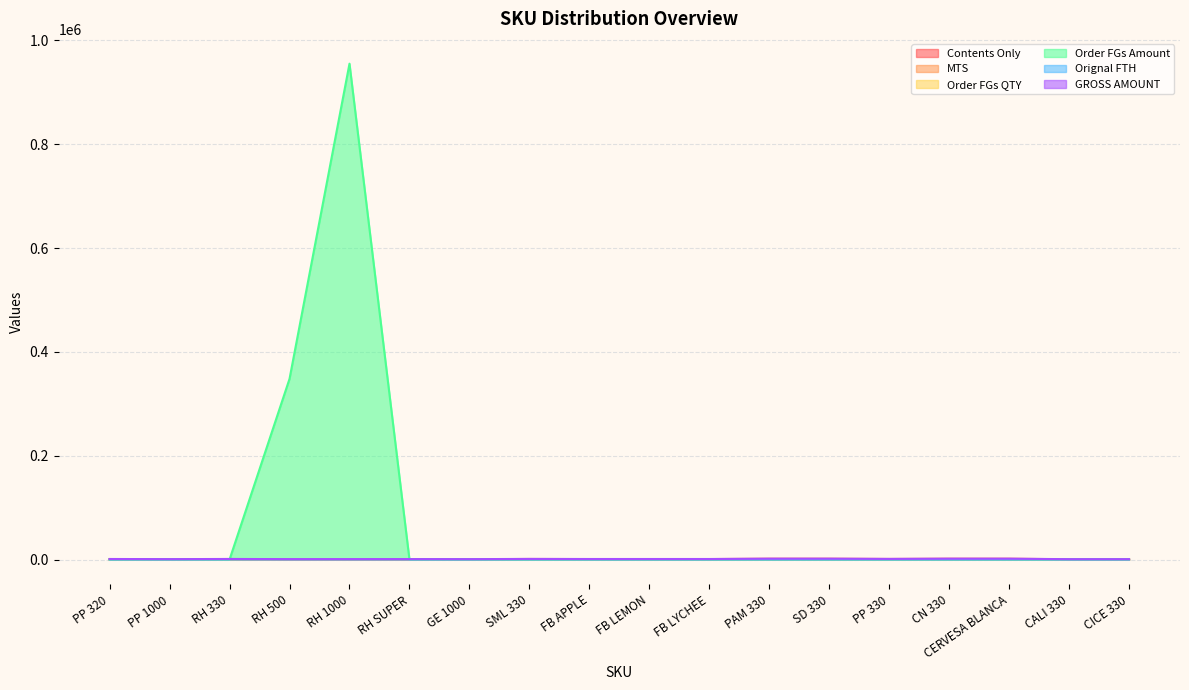

What is the sum of all Order FGs QTY values?

1356.0